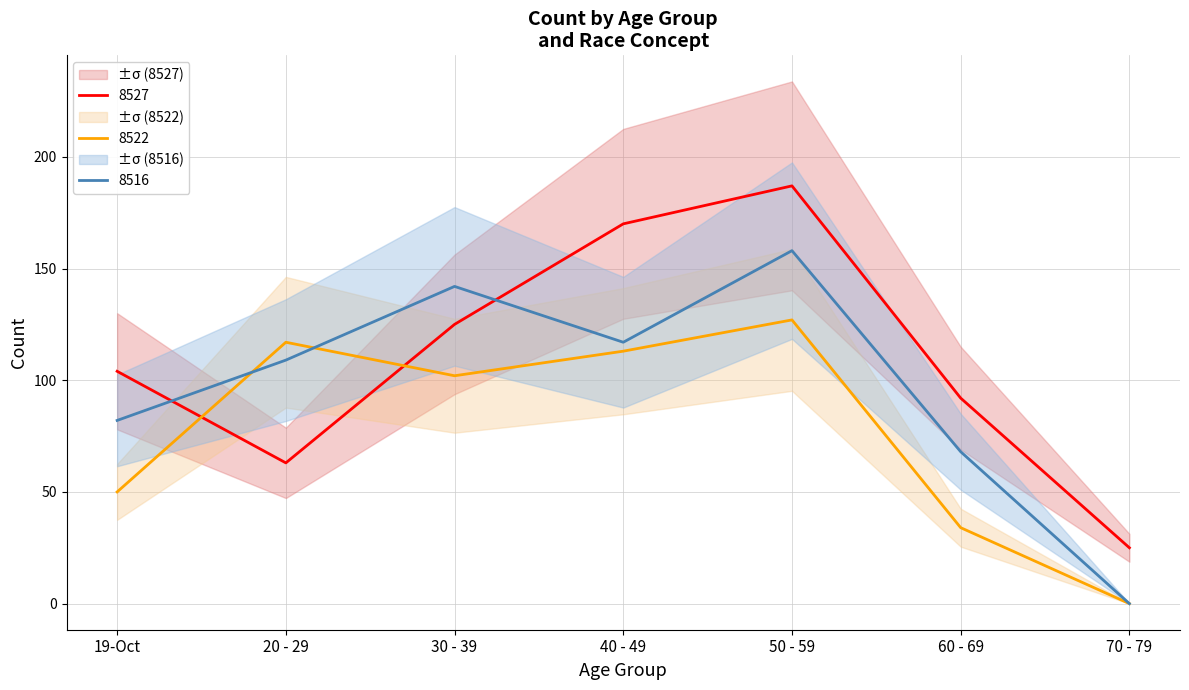

Rank the series by their average value, from lowest to highest.

8522, 8516, 8527